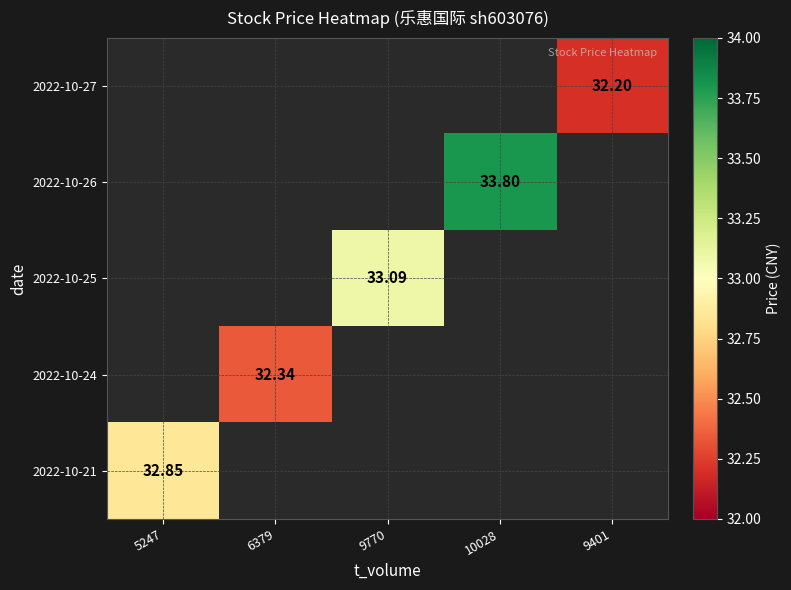

Between 6379 and 5247, which is larger?

6379